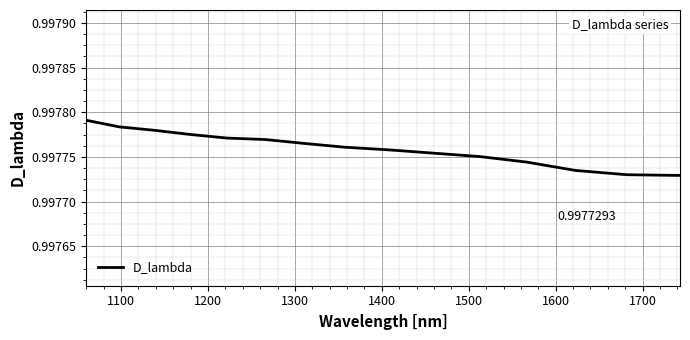

What is the label of the 10th point from the right?

1500